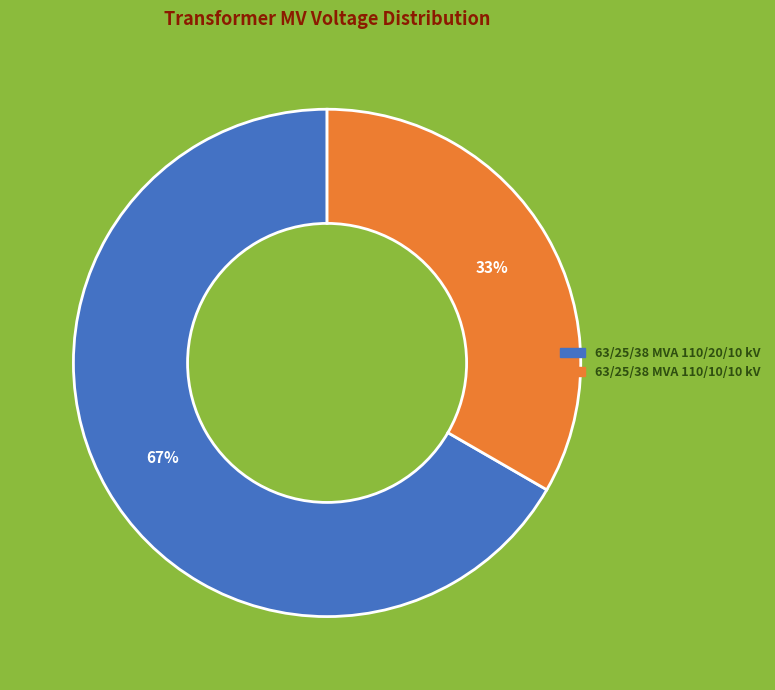

Count the number of slices in the pie.

2